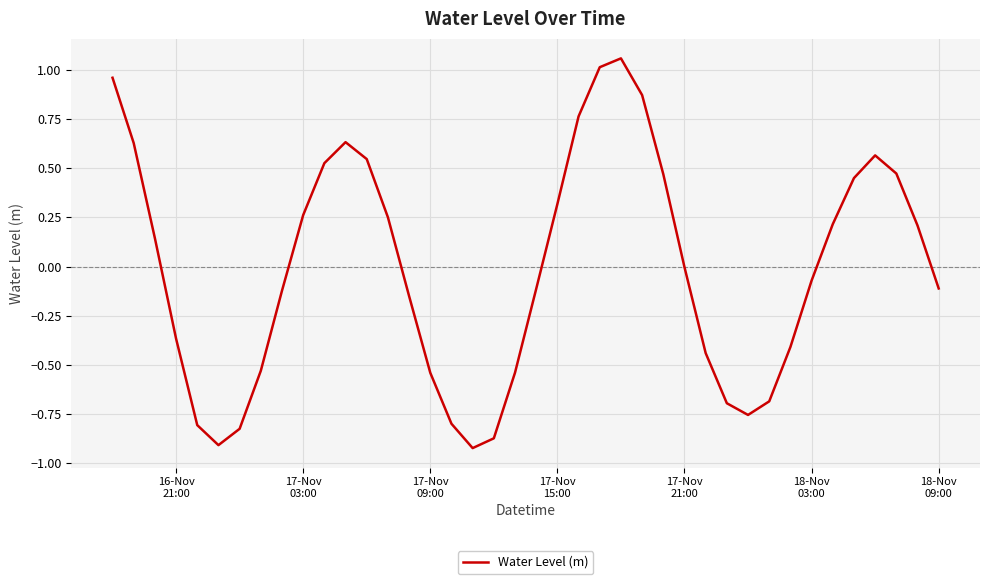

Count the number of categories in the chart.

40